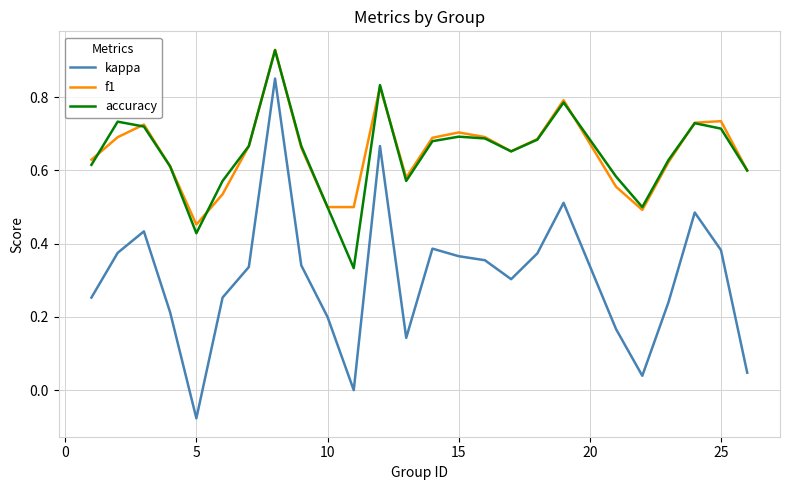

True or false: f1 has more than 2 points higher than both neighbors.

True